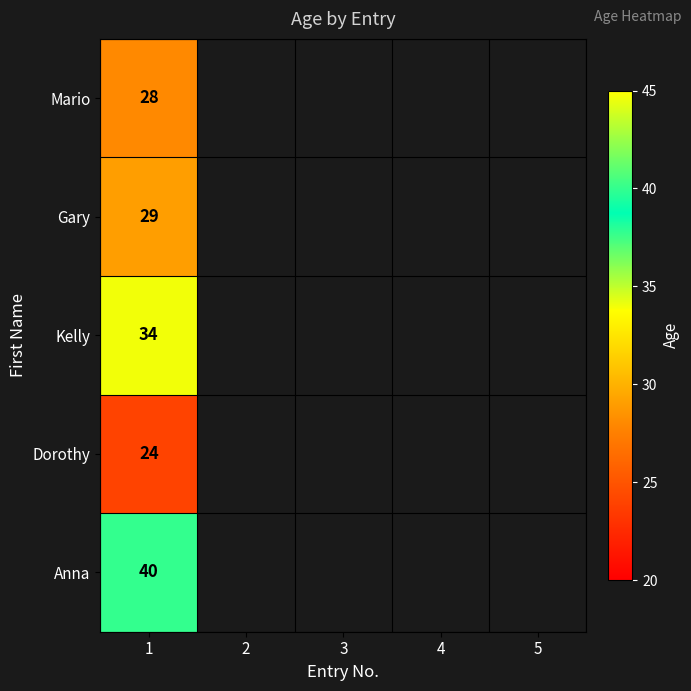

Rank the series at 1 from highest to lowest value.

Anna, Kelly, Gary, Mario, Dorothy